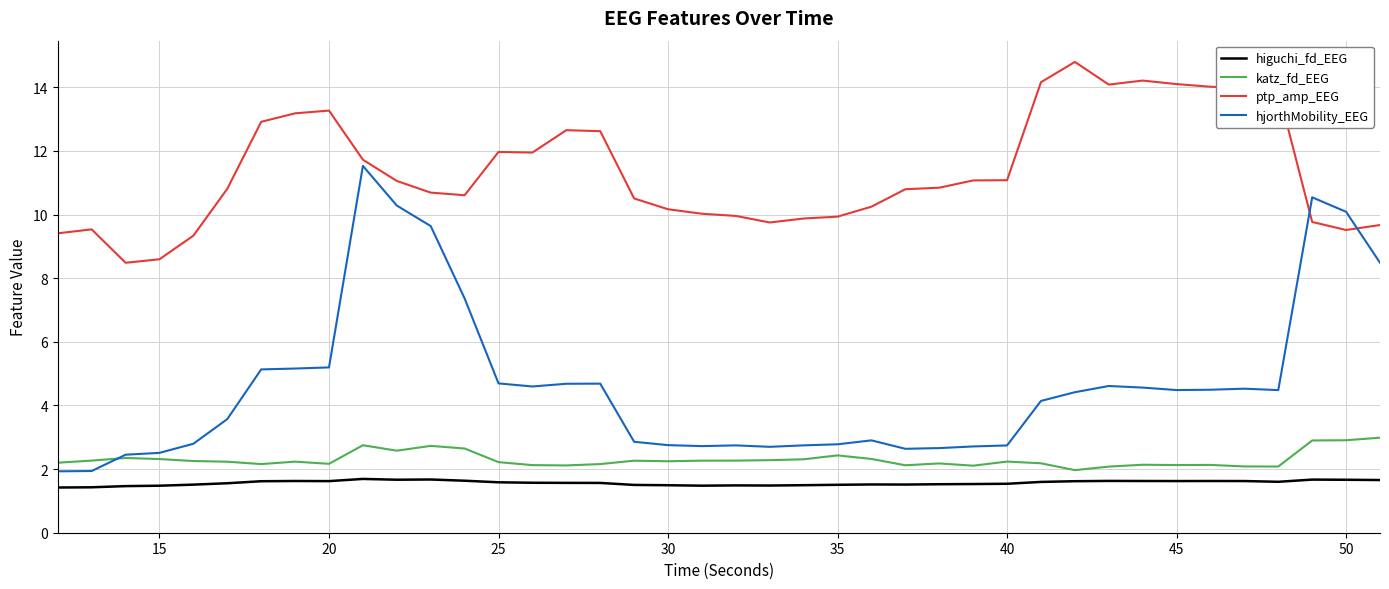

How many lines are shown in the chart?

4